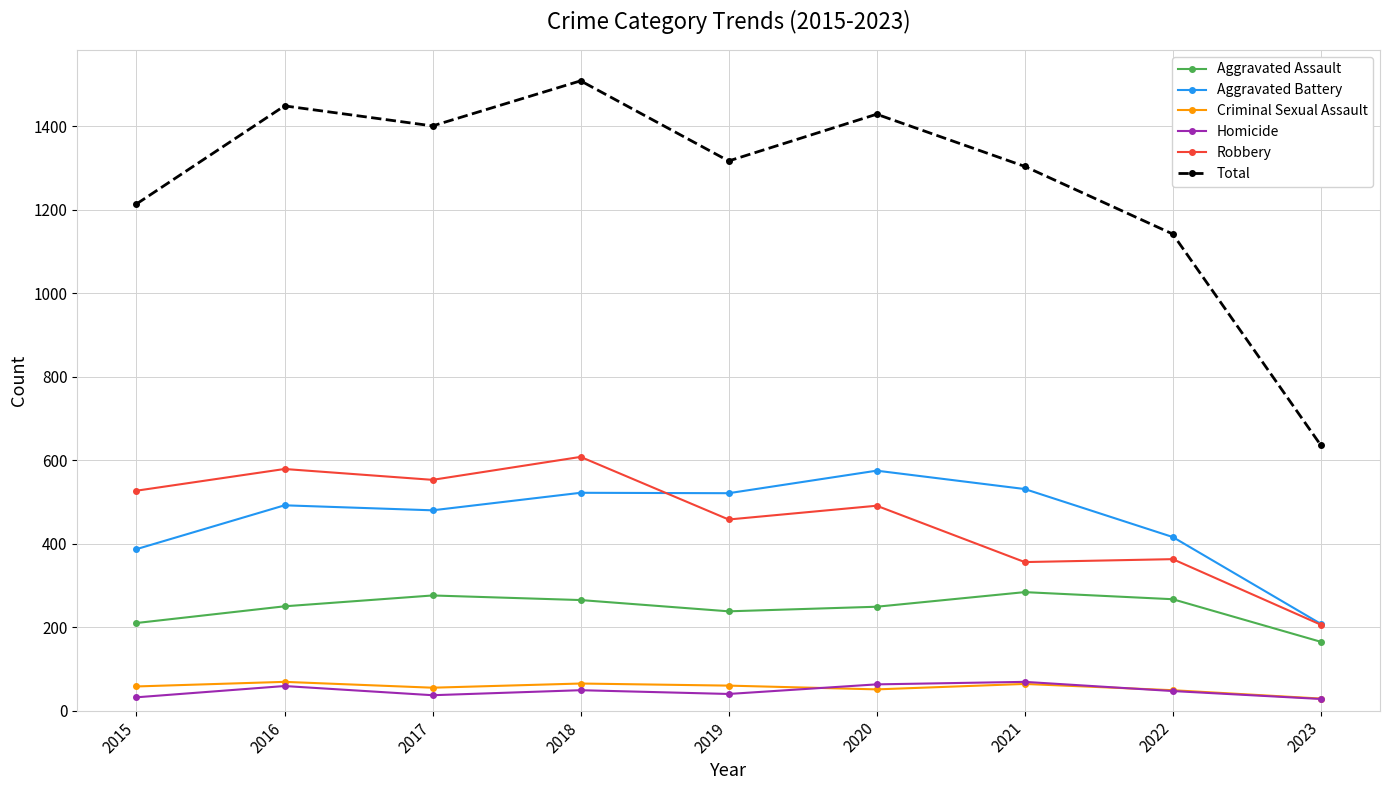

True or false: Aggravated Assault and Criminal Sexual Assault intersect in this chart.

False